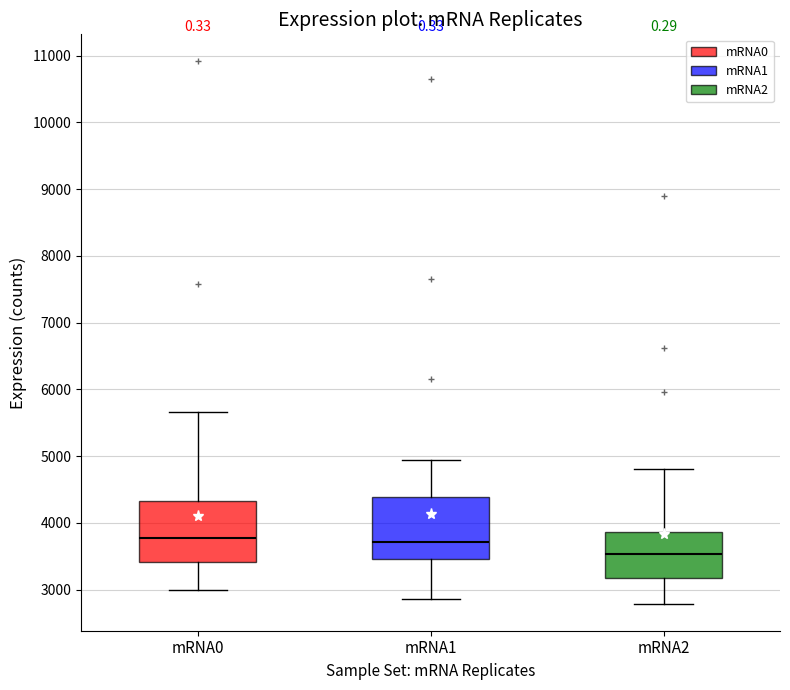

Where is the upper edge of the box for mRNA0 on the y-axis? The values are not printed on the chart, so give them approximately, as read against the axis.

4300